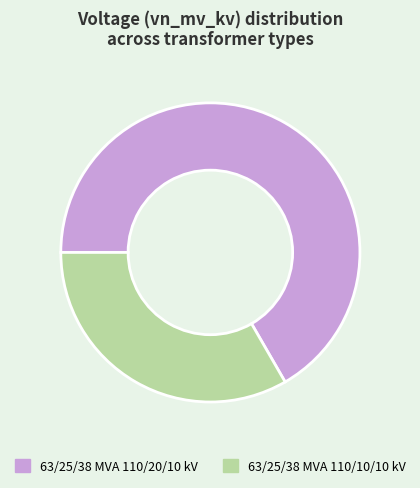

Is the sum of 63/25/38 MVA 110/10/10 kV and 63/25/38 MVA 110/20/10 kV greater than half?

Yes